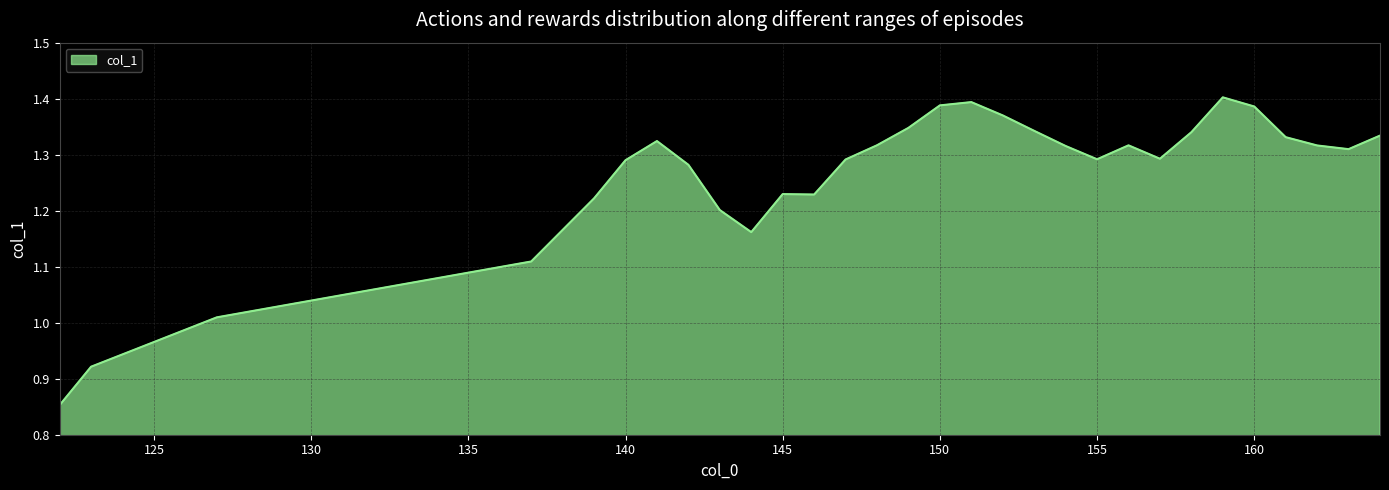

What is the difference between the maximum and minimum values?

0.5